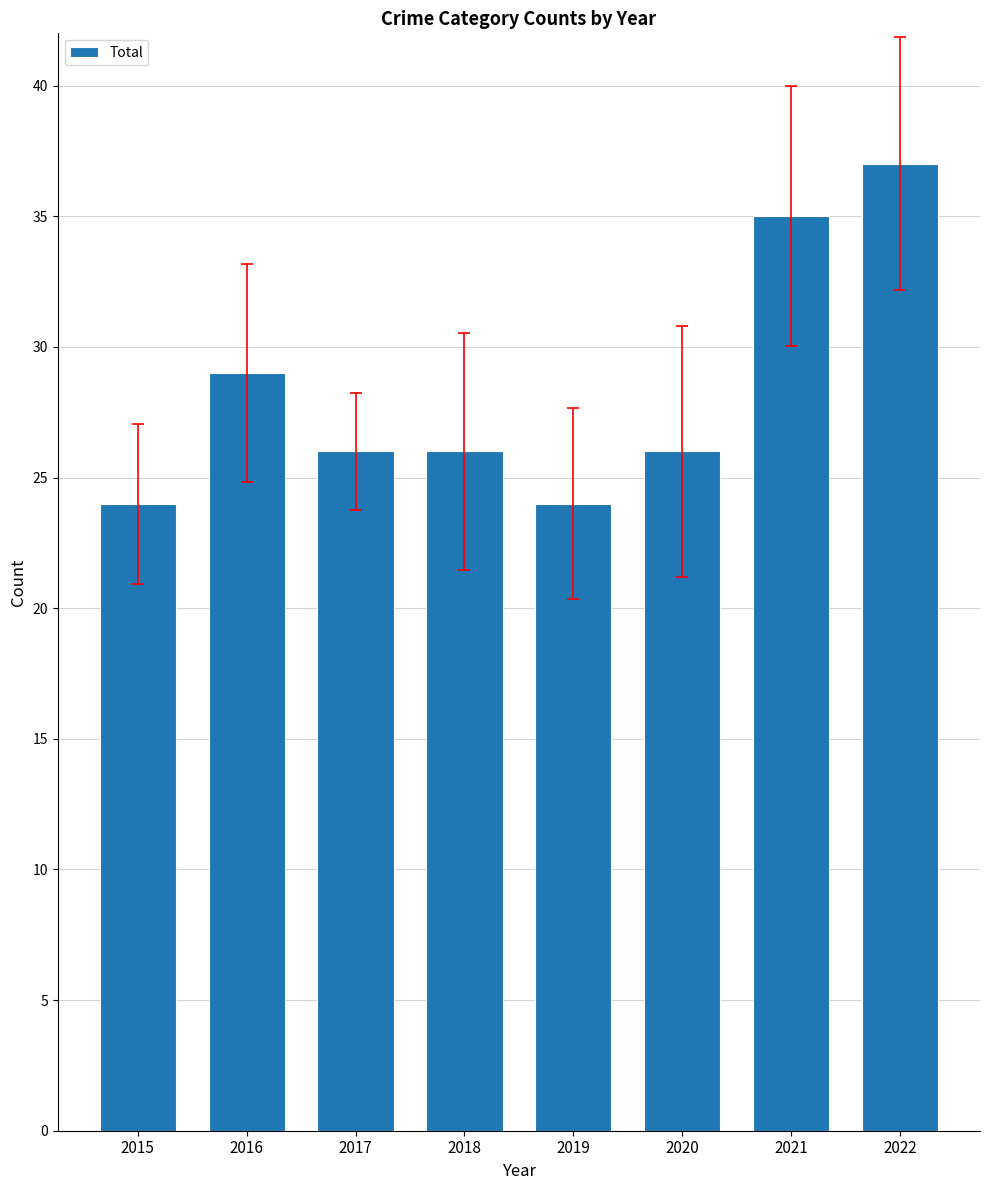

What is the change in value from 2016 to 2019?

-5